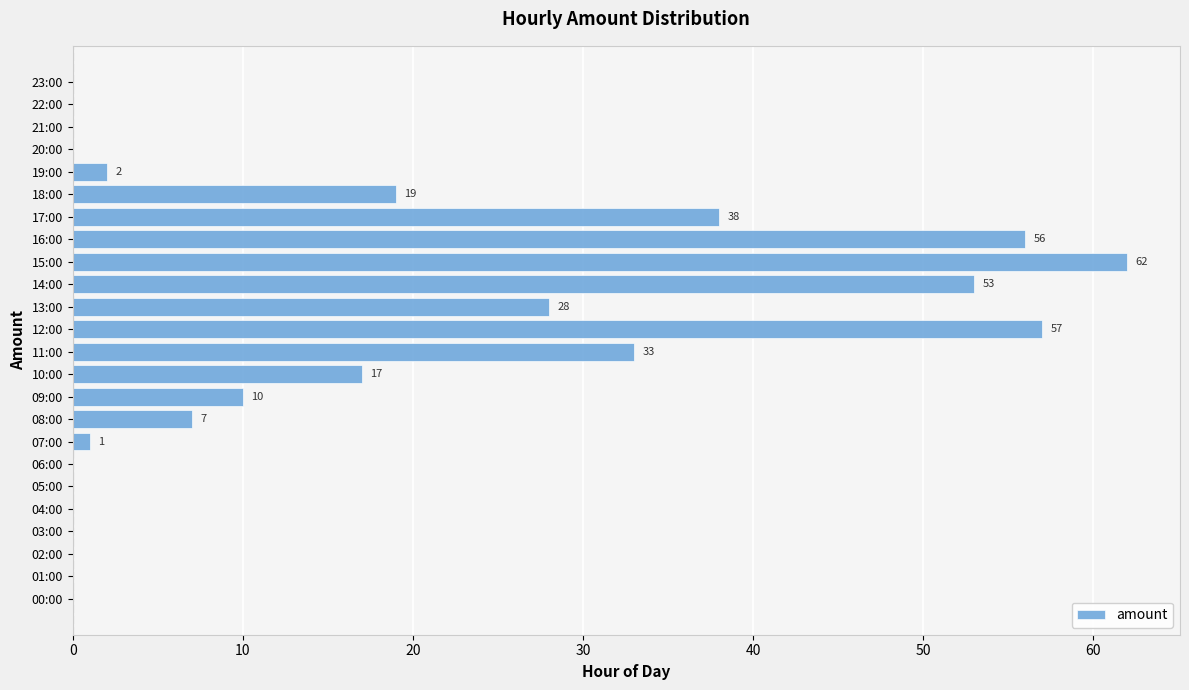

Is it true that the value at 17:00 is 38?

True